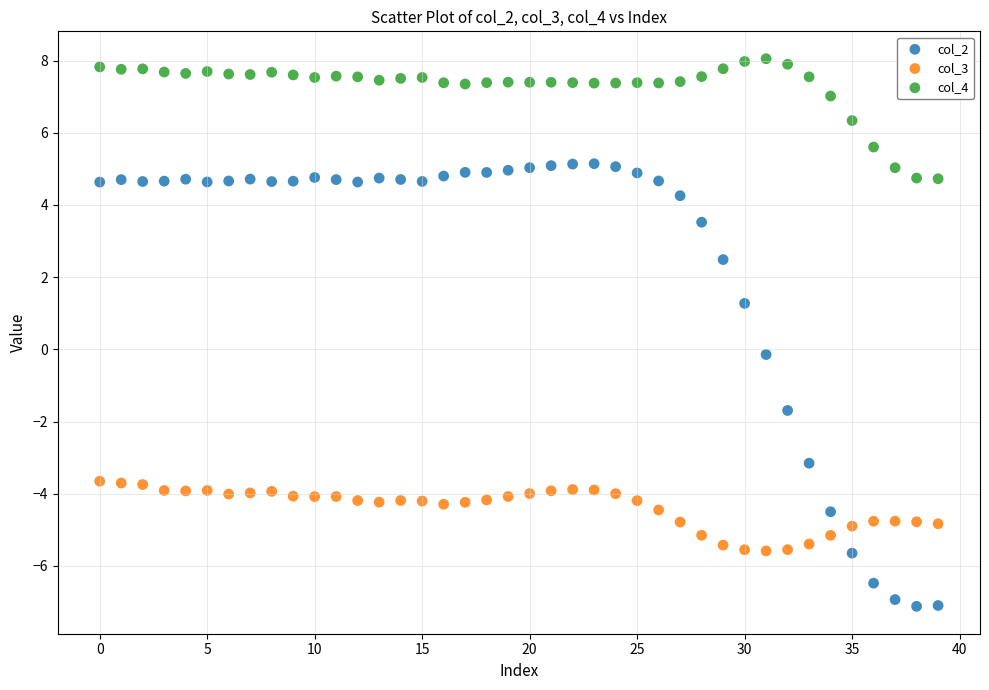

Which series has the largest Y range (max minus min)?

col_2